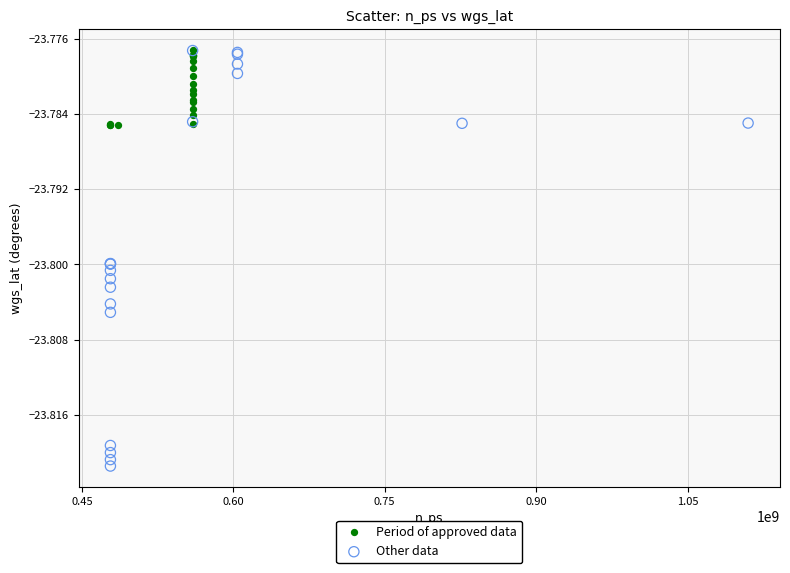

What are all the series names shown in the legend?

Period of approved data, Other data